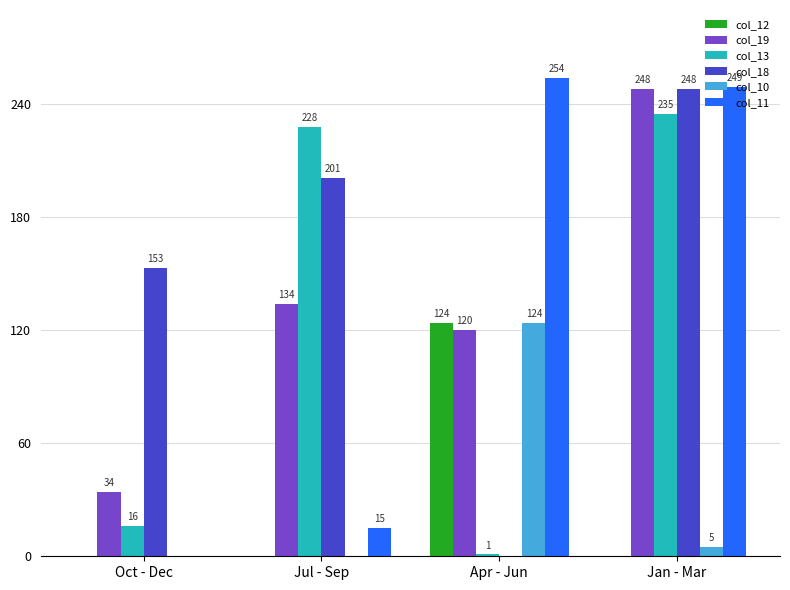

Between Oct - Dec and Apr - Jun, which series saw the biggest shift?

col_11